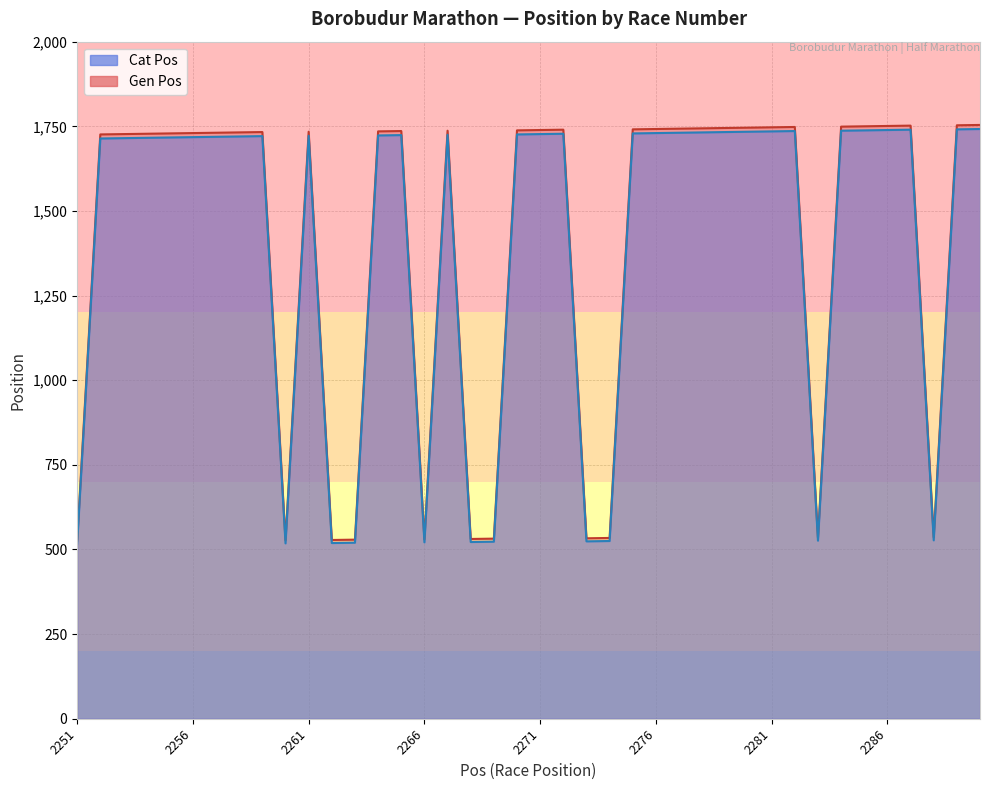

Which category has the lowest value in the Gen Pos series?

2251